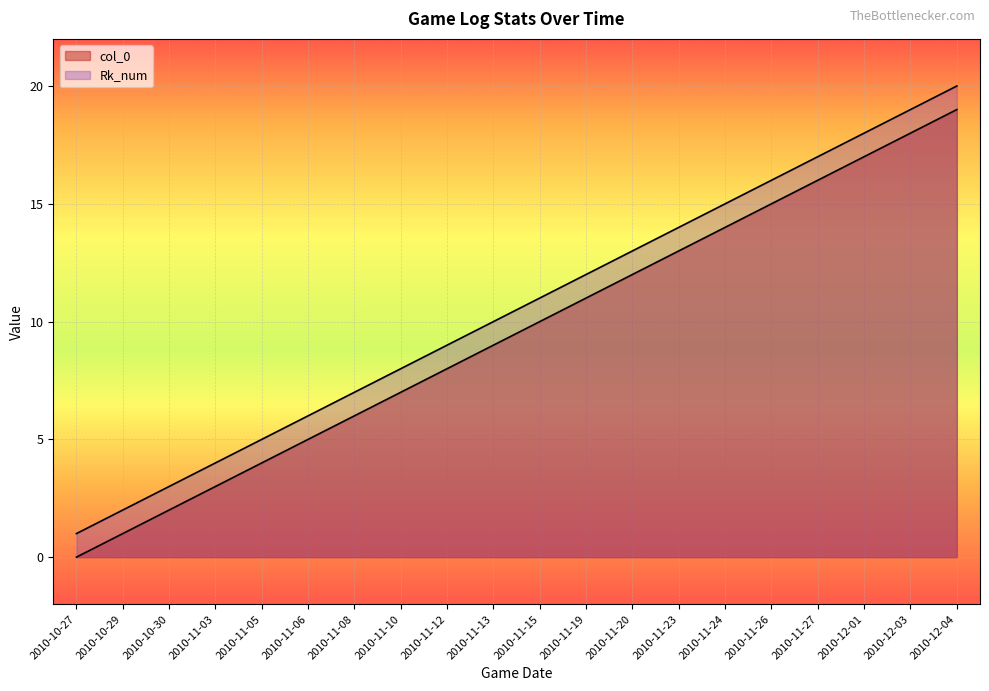

Which label corresponds to the smallest value in the chart?

2010-10-27